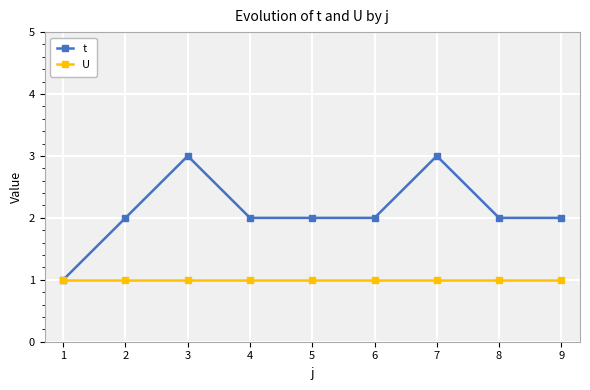

What is the lowest value of the t series?

1